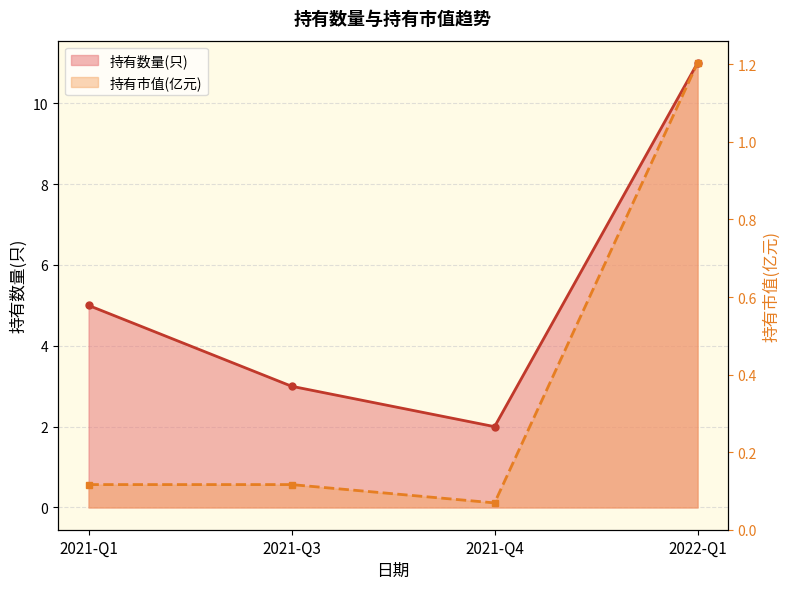

The value at 2021-Q1 is 0.1. True or false?

False